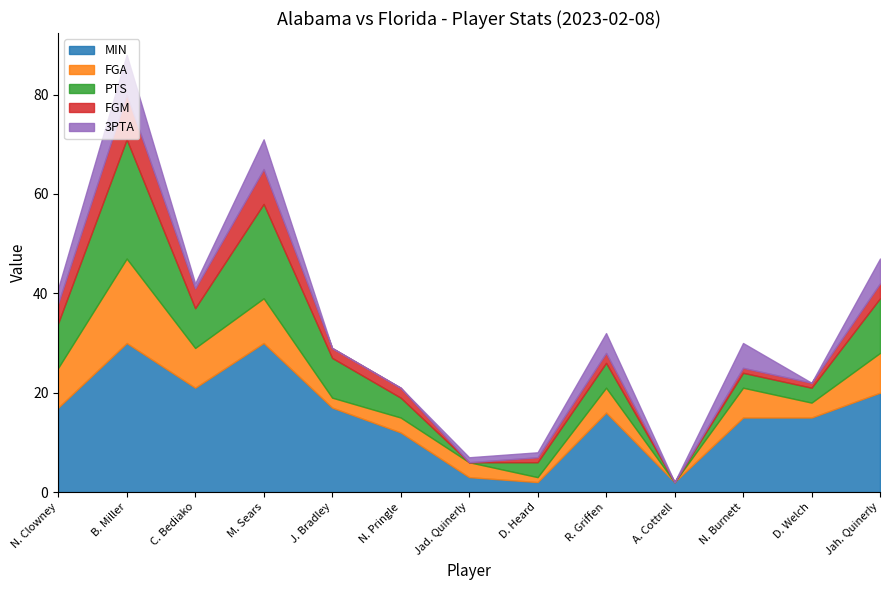

What is the maximum value for 3PTA?

8